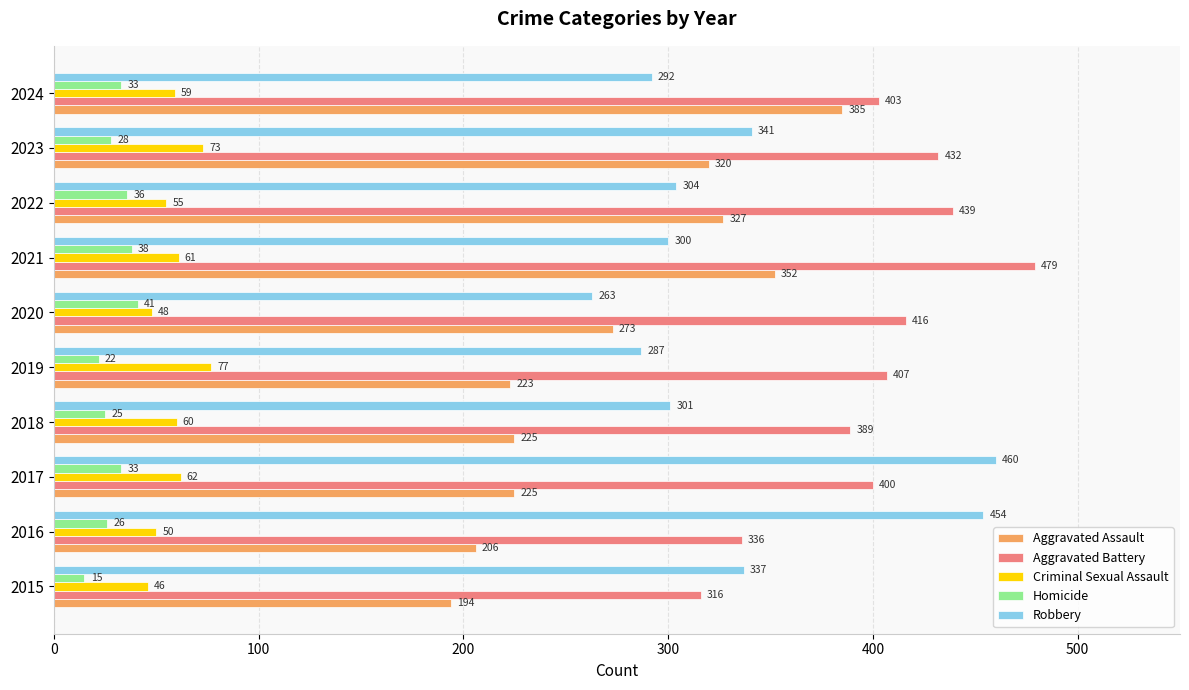

How many data points in Robbery are less than 304?

5